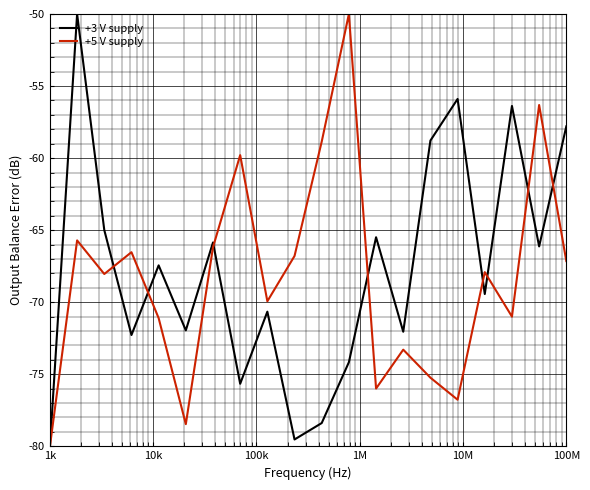

What is the maximum value for +3 V supply?

-50.0